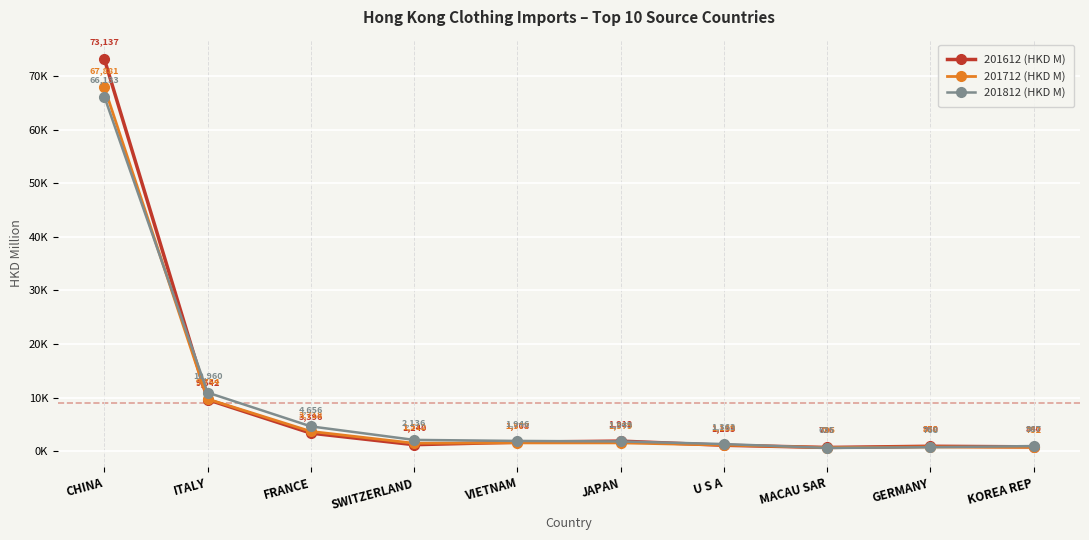

At VIETNAM, list the series in order from largest to smallest.

201812 (HKD M), 201612 (HKD M), 201712 (HKD M)